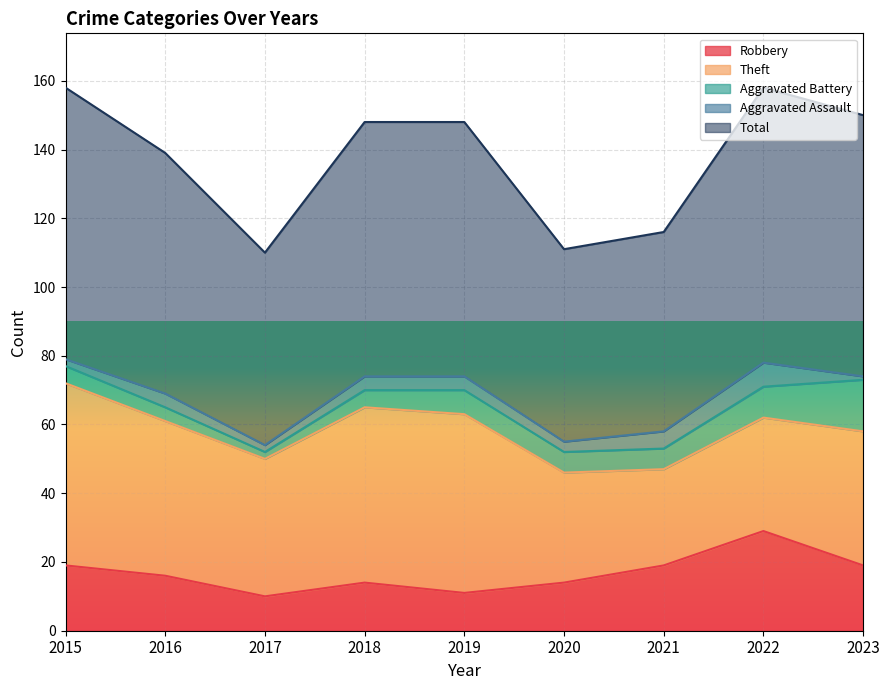

True or false: Robbery and Aggravated Assault cross at least once.

False